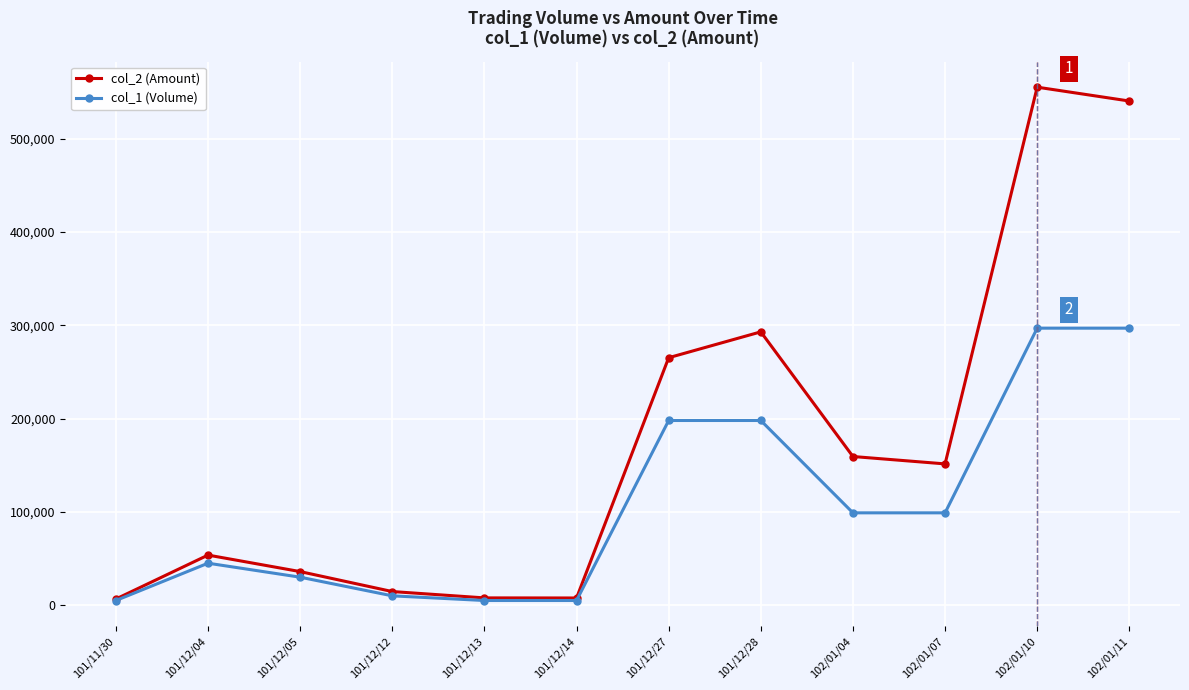

Is it true that col_1 (Volume) equals 67704 at 102/01/04?

False